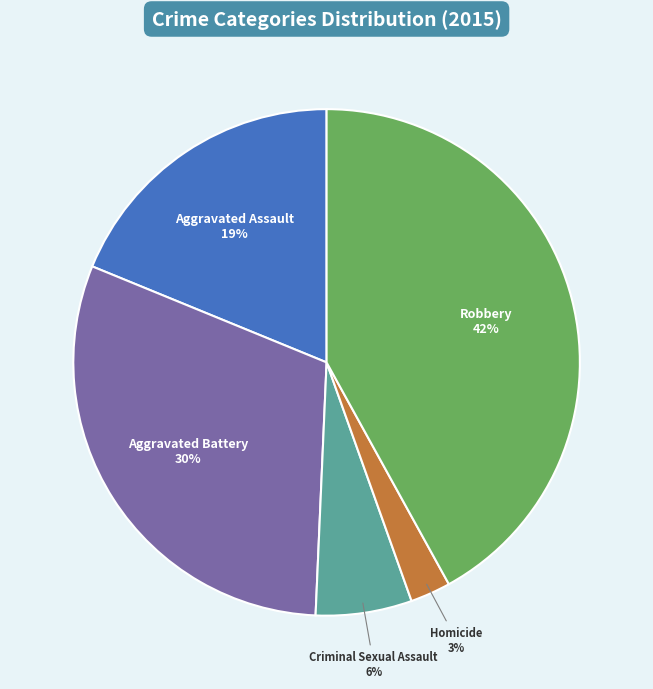

How many slices are in this pie chart?

5